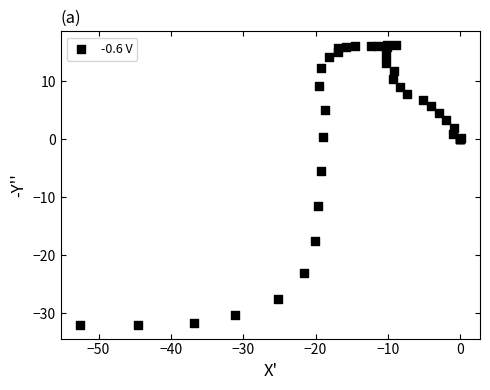

What Y value in the scatter plot is closest to -7?

-5.5